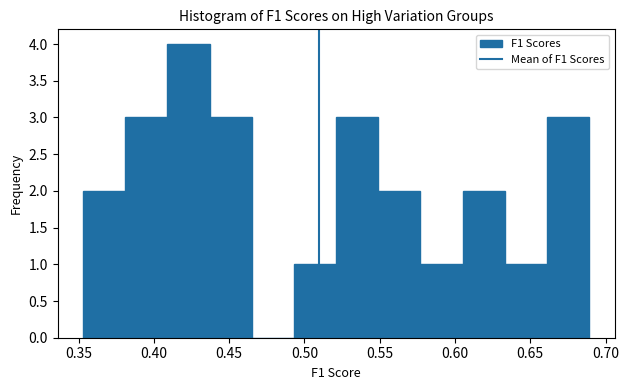

What is the height of the bar covering 0.495 to 0.520 on the x-axis? Neither the bar edges nor the heights are printed on the chart, so give them approximately, as read against the axes.

1